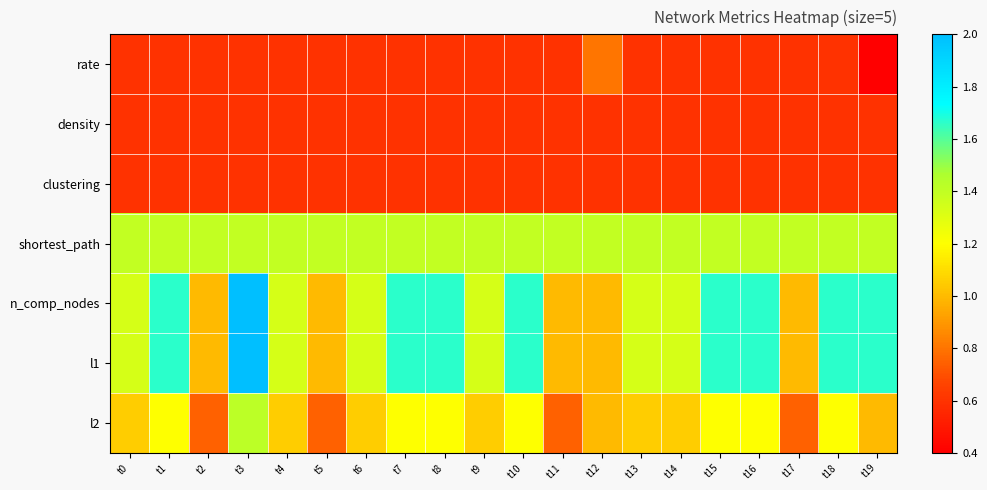

What is the smallest value displayed?

0.4